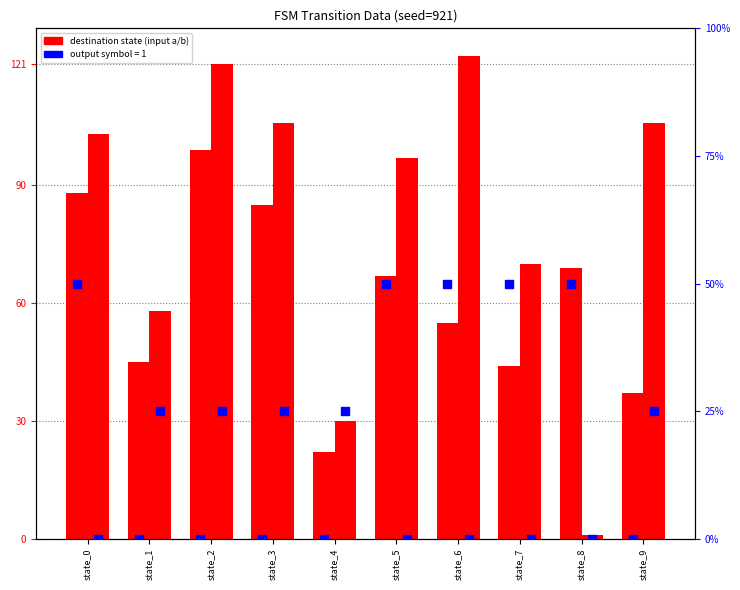

Which series has the widest spread of Y values?

dest_state (input b)